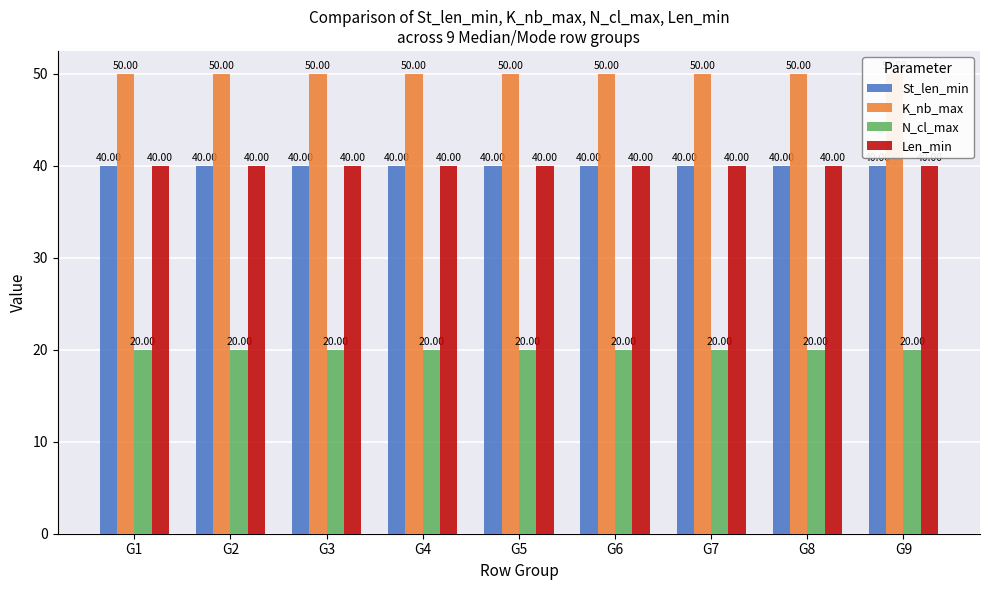

Count the number of data series in this chart.

4